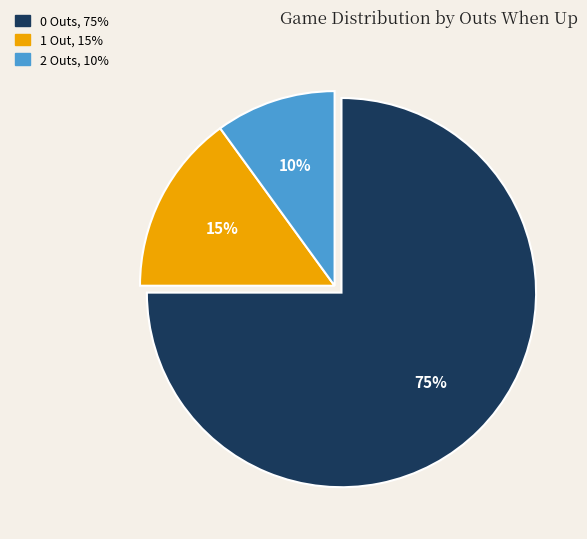

Is there any slice that represents more than half of the pie?

Yes